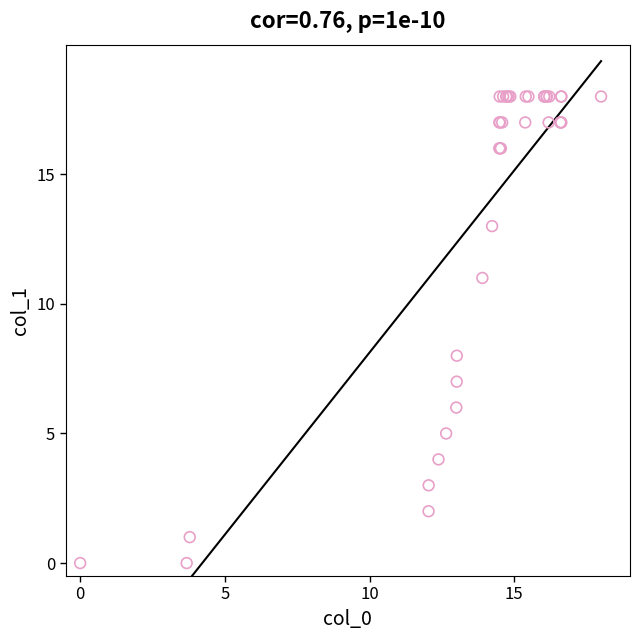

What Y value in the scatter plot is closest to 9?

8